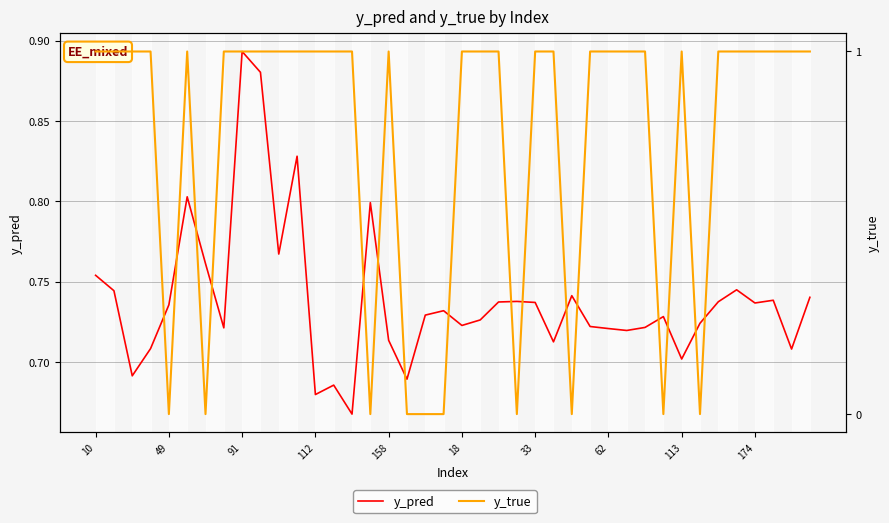

What are all the series names shown in the legend?

y_pred, y_true